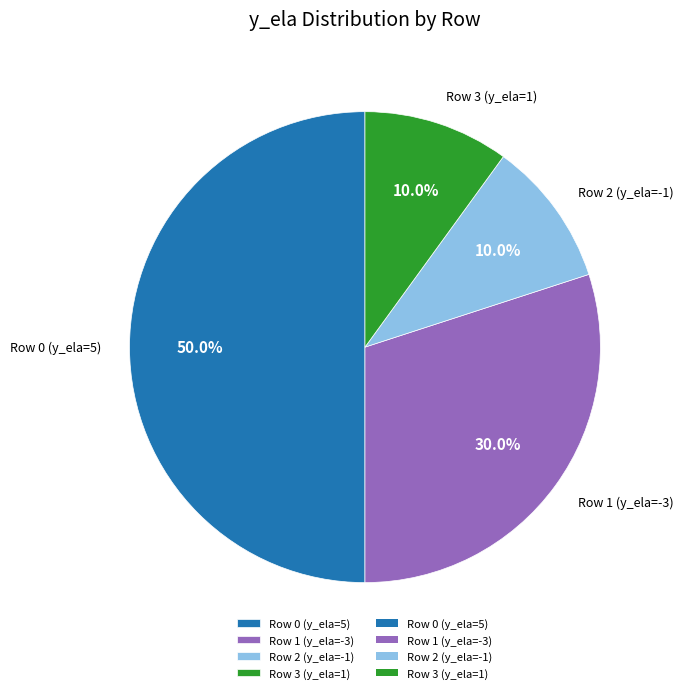

What is the largest slice in the pie chart?

Row 0 (y_ela=5)